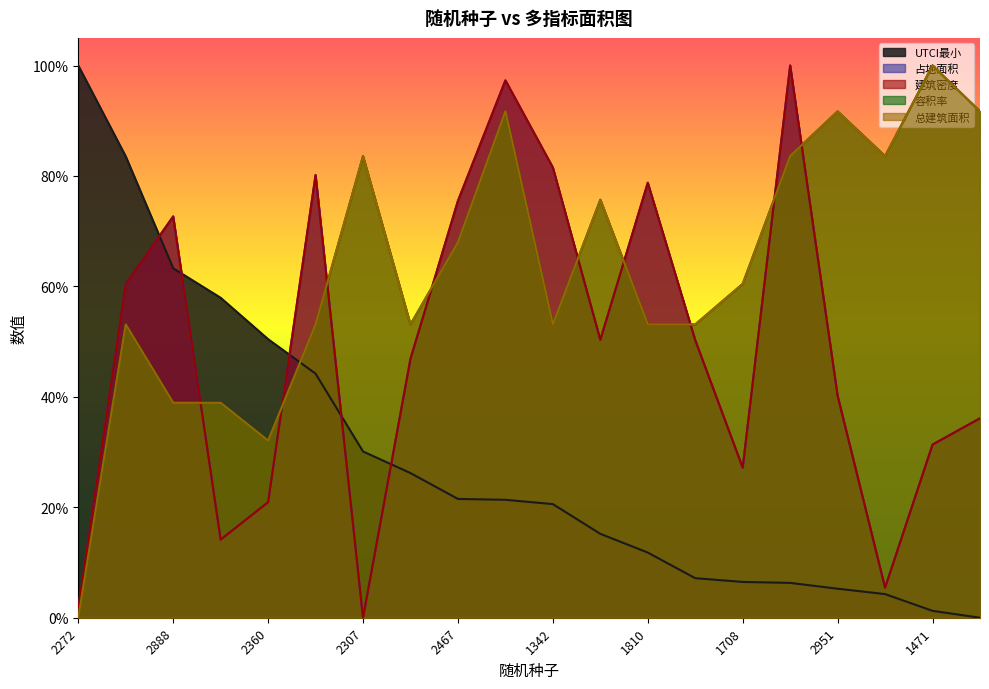

At which category is the sum across all series the highest?

1036